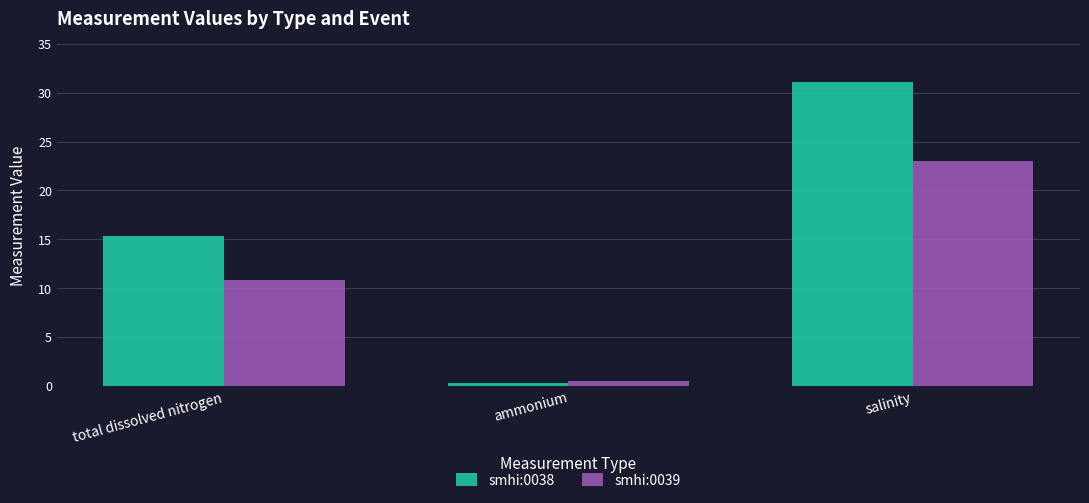

What is the highest value of the smhi:0039 series?

23.0